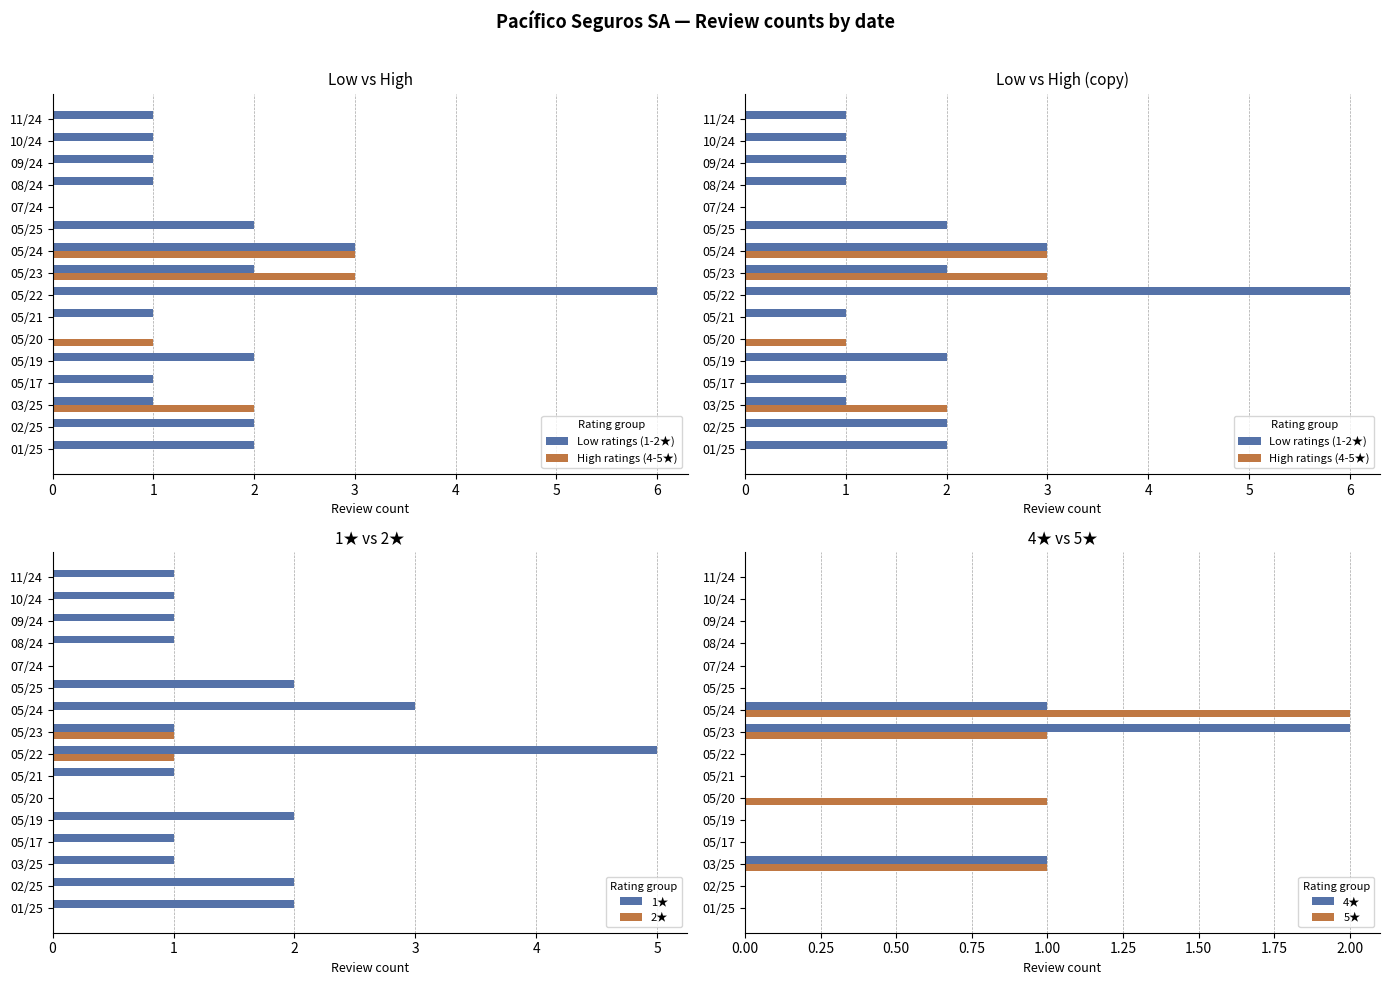

The 1★ series shows 1 at 03/25. True or false?

True